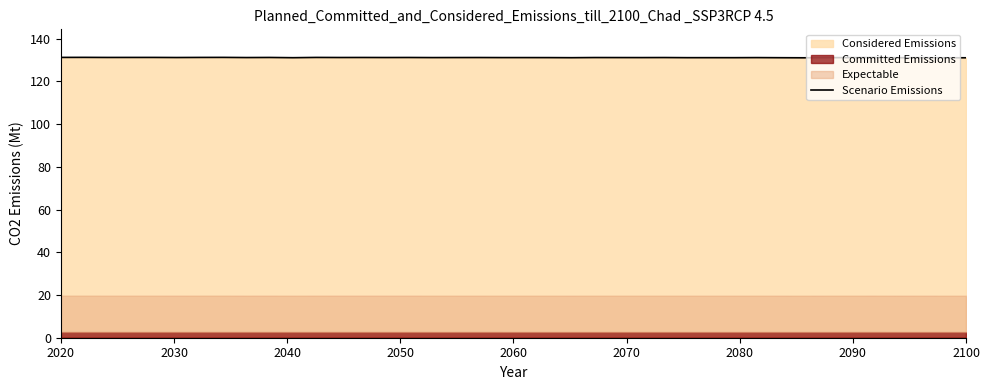

What is the highest value of the Scenario Emissions series?

131.2